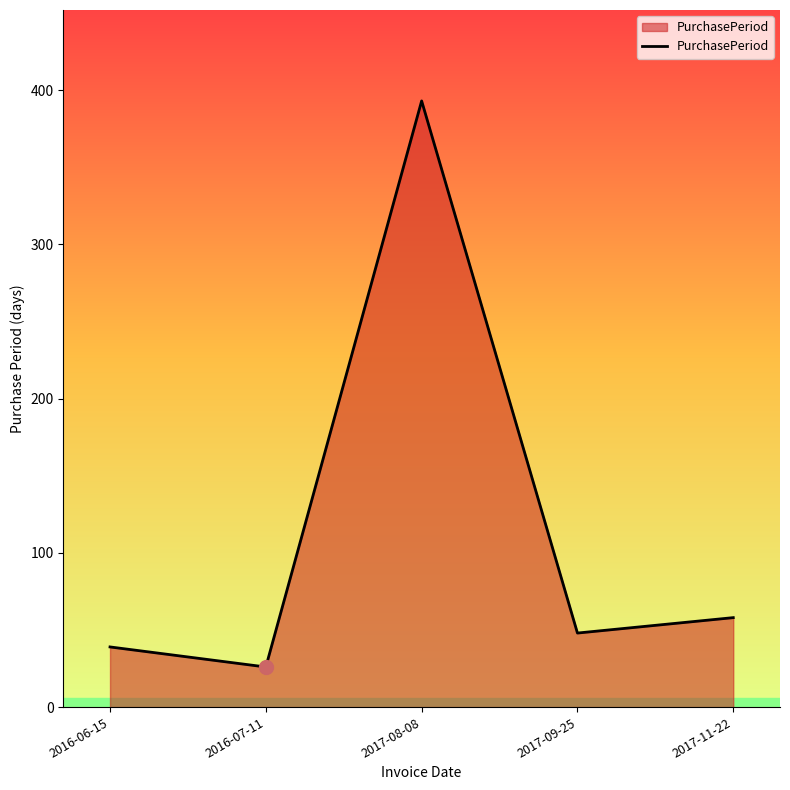

Which category has the highest value across all series?

2017-08-08